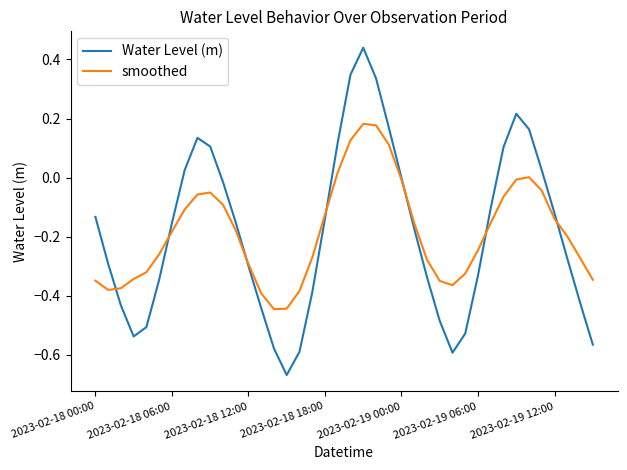

List the series in order of their peak value, lowest first.

smoothed, Water Level (m)